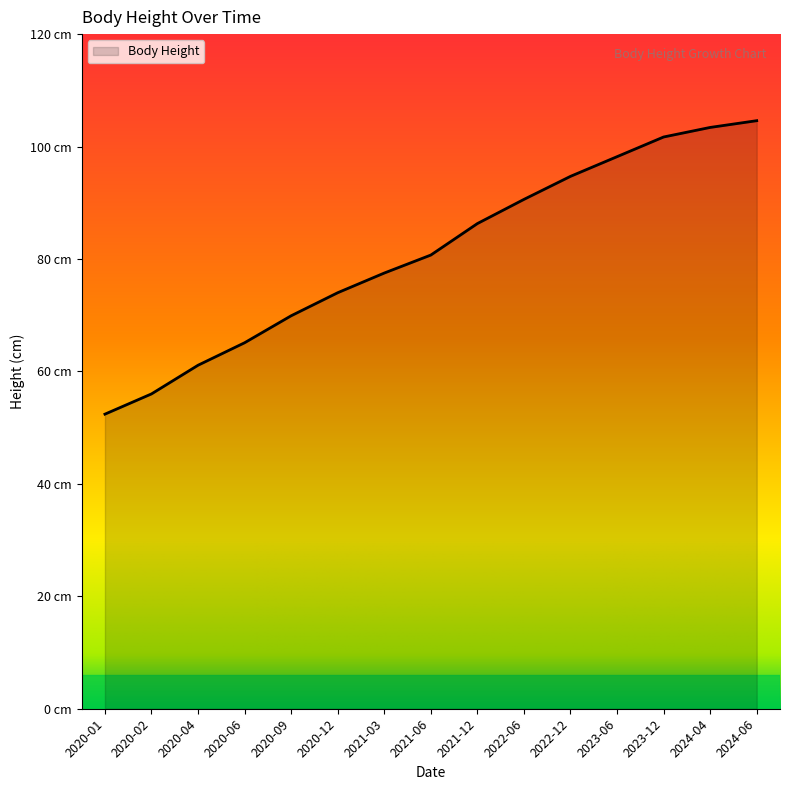

Approximately how many times larger is the value at 2024-06 compared to 2021-06?

1.3